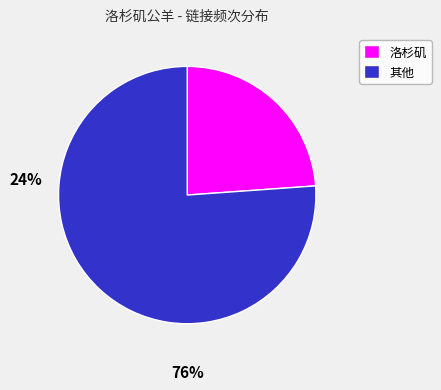

Rank the categories by value from lowest to highest.

洛杉矶, 其他